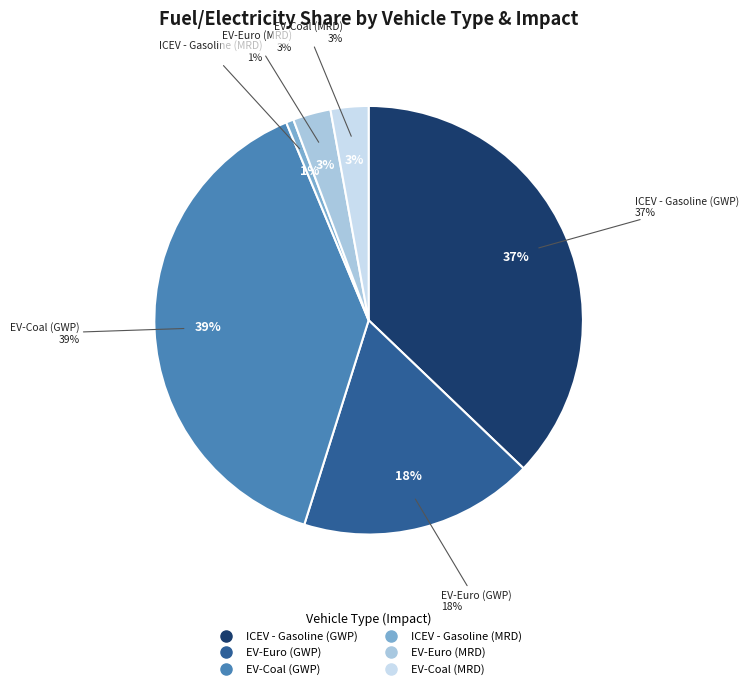

Is the sum of EV-Euro (GWP) and EV-Coal (GWP) greater than half?

Yes